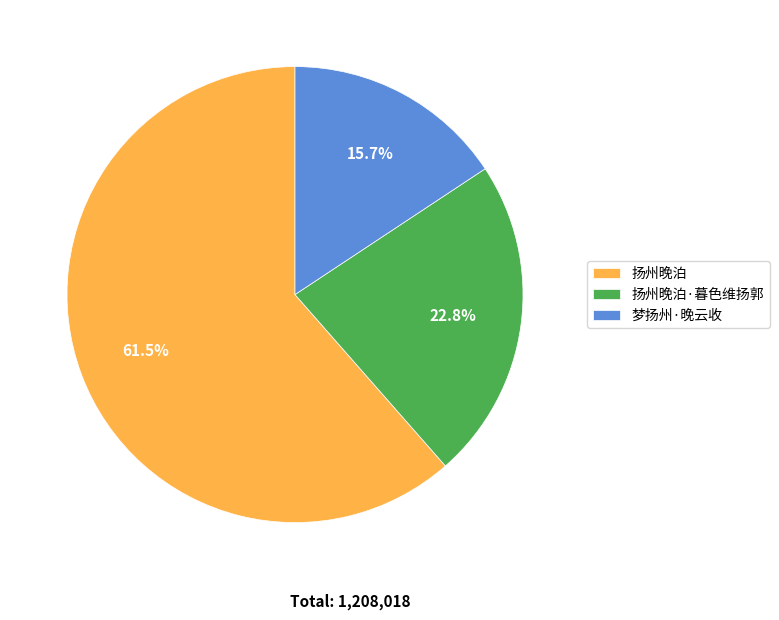

Count the number of slices in the pie.

3